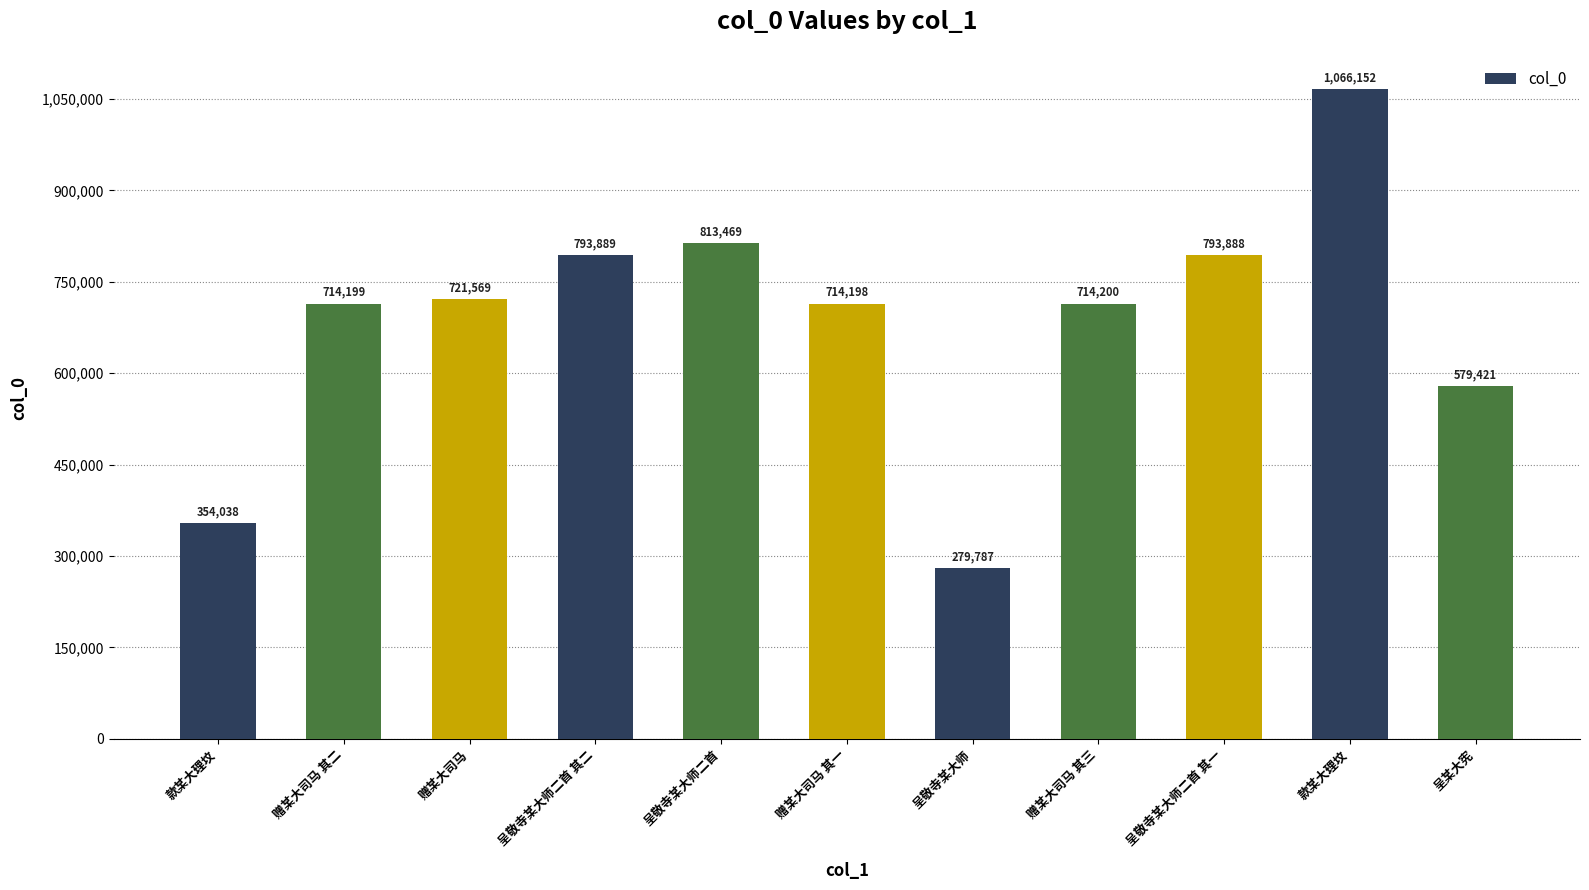

Where does the data first go above 714200?

赠某大司马